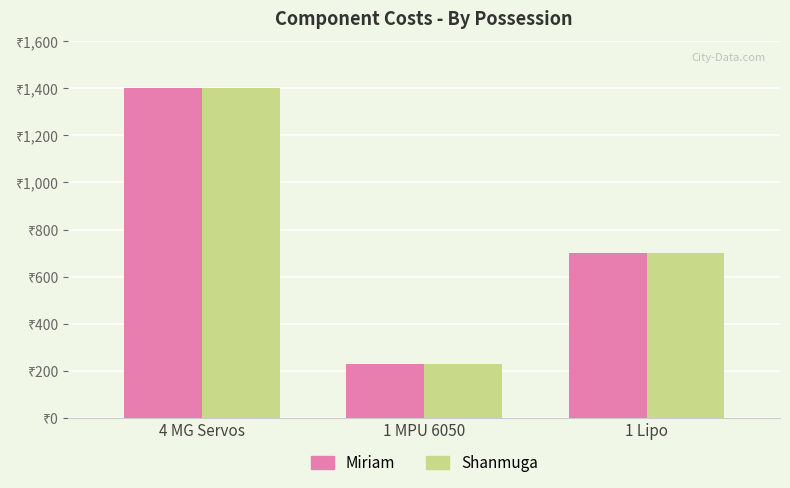

Rank the categories by Miriam value from lowest to highest.

1 MPU 6050, 1 Lipo, 4 MG Servos